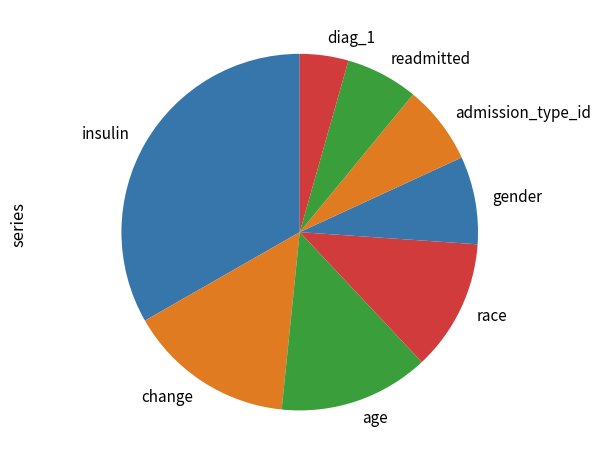

Is the sum of age and gender greater than half?

No